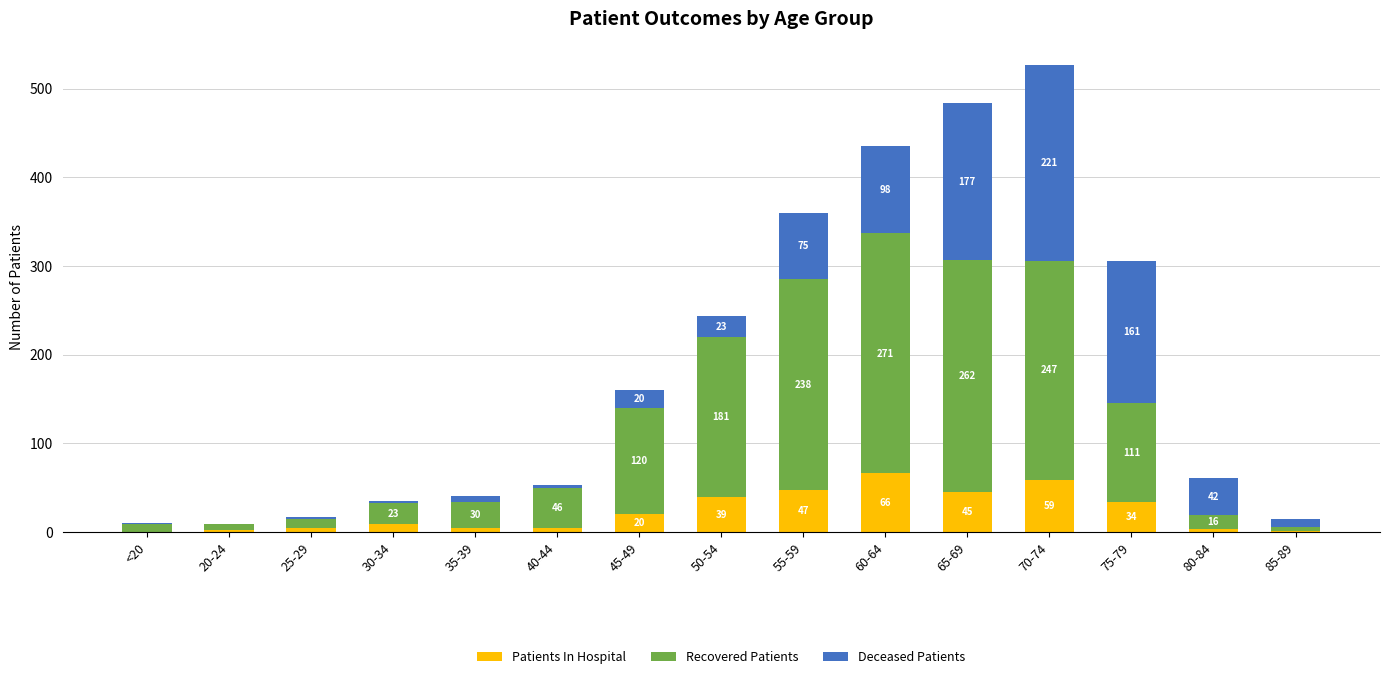

At which label is Patients In Hospital closest to 33?

75-79